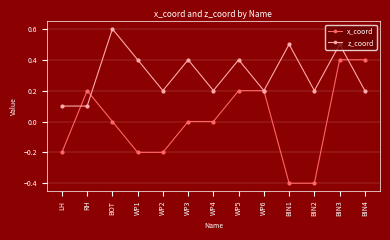

What is the difference between the highest and lowest values at BIN2?

0.6